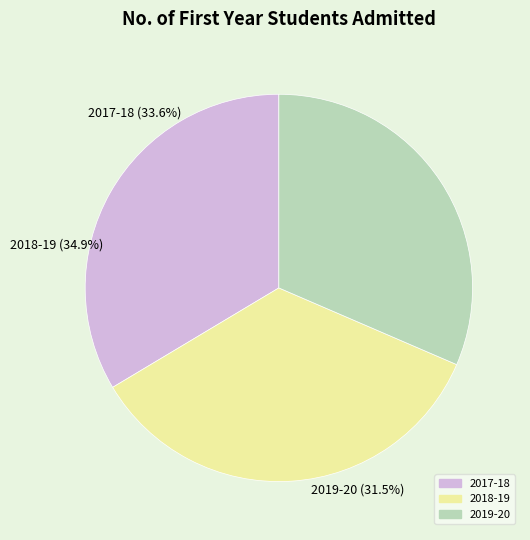

How many segments does this pie chart have?

3